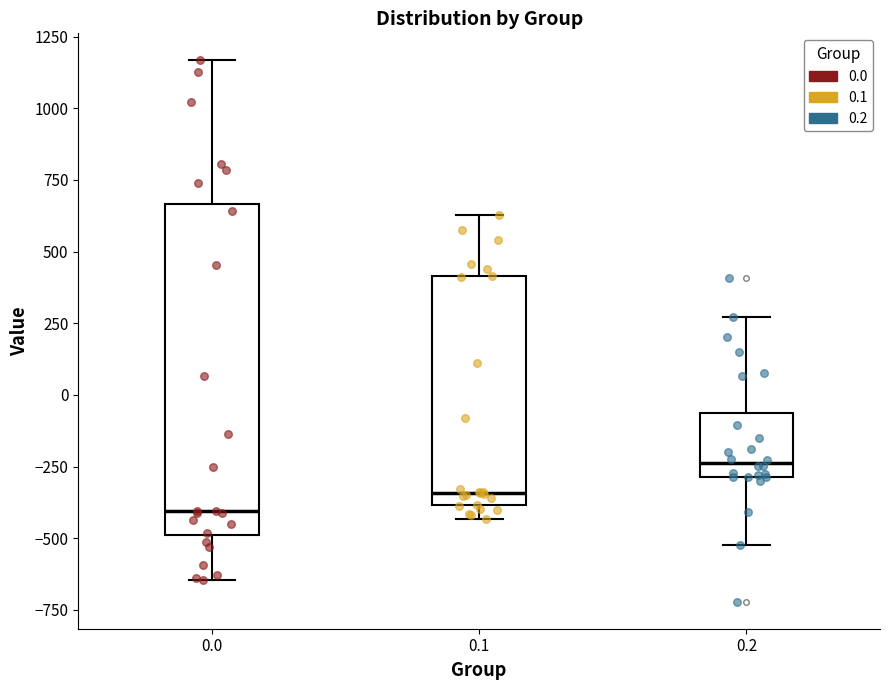

Reading left to right, read every box against the y-axis: the position of its median line, the range the box covers, and the ends of its whiskers. The values are not printed on the chart, so give them approximately, as read against the axis.

0.0: median -400, box -500 to 650, whiskers -650 to 1150
0.1: median -350, box -400 to 400, whiskers -450 to 650
0.2: median -250, box -300 to -50, whiskers -500 to 250